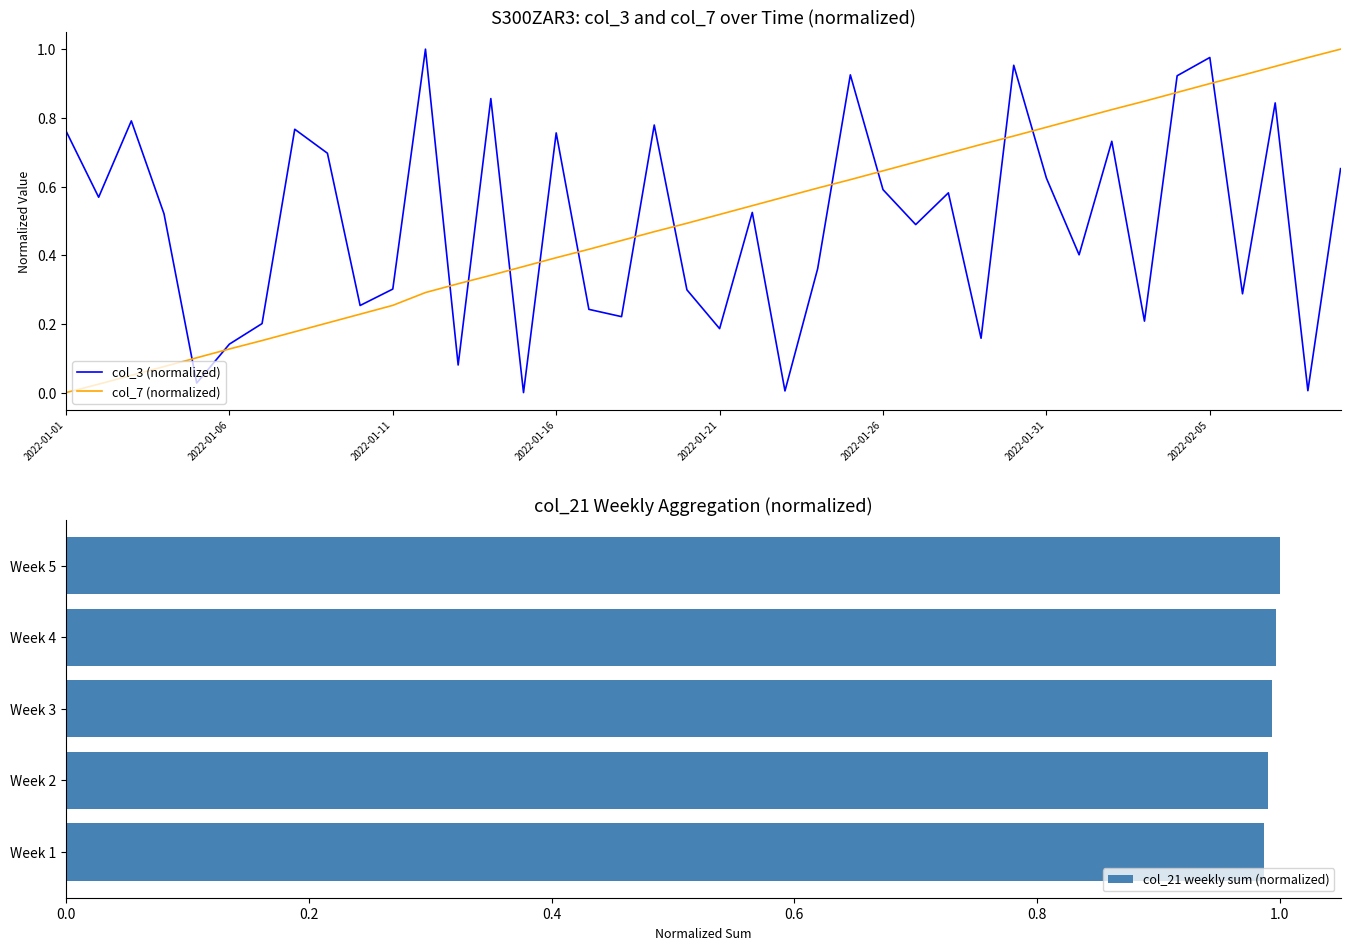

What is the value of the col_3 bar at the 10th from the left?

0.3